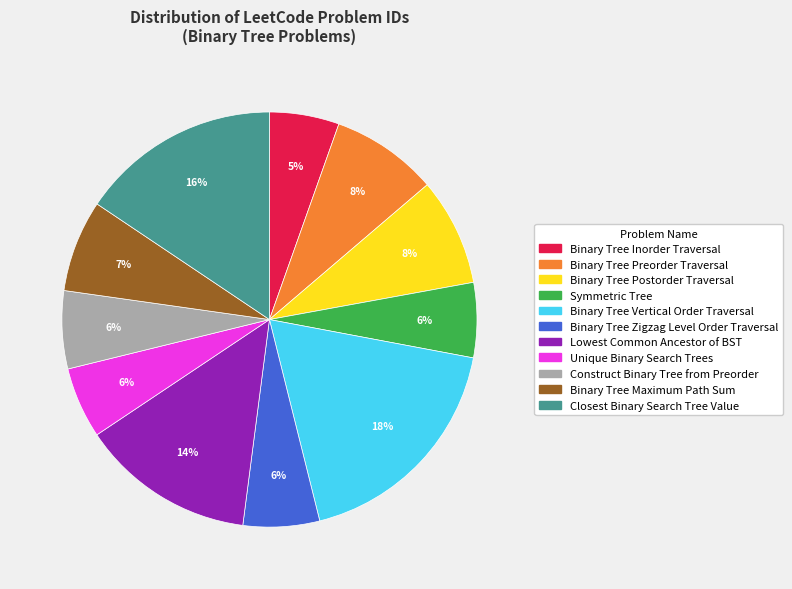

Is there any slice that represents more than half of the pie?

No